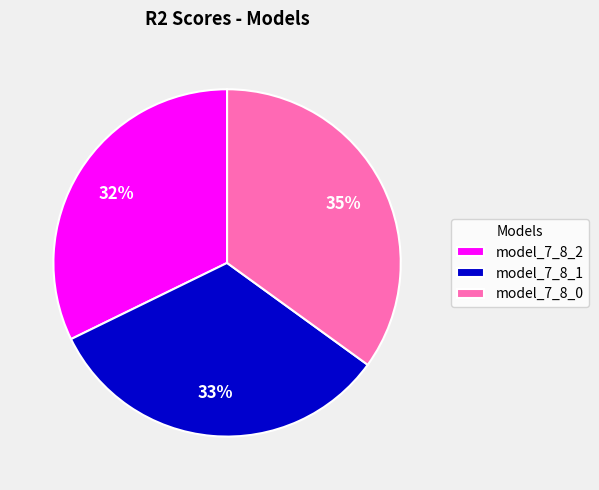

Count the number of slices in the pie.

3